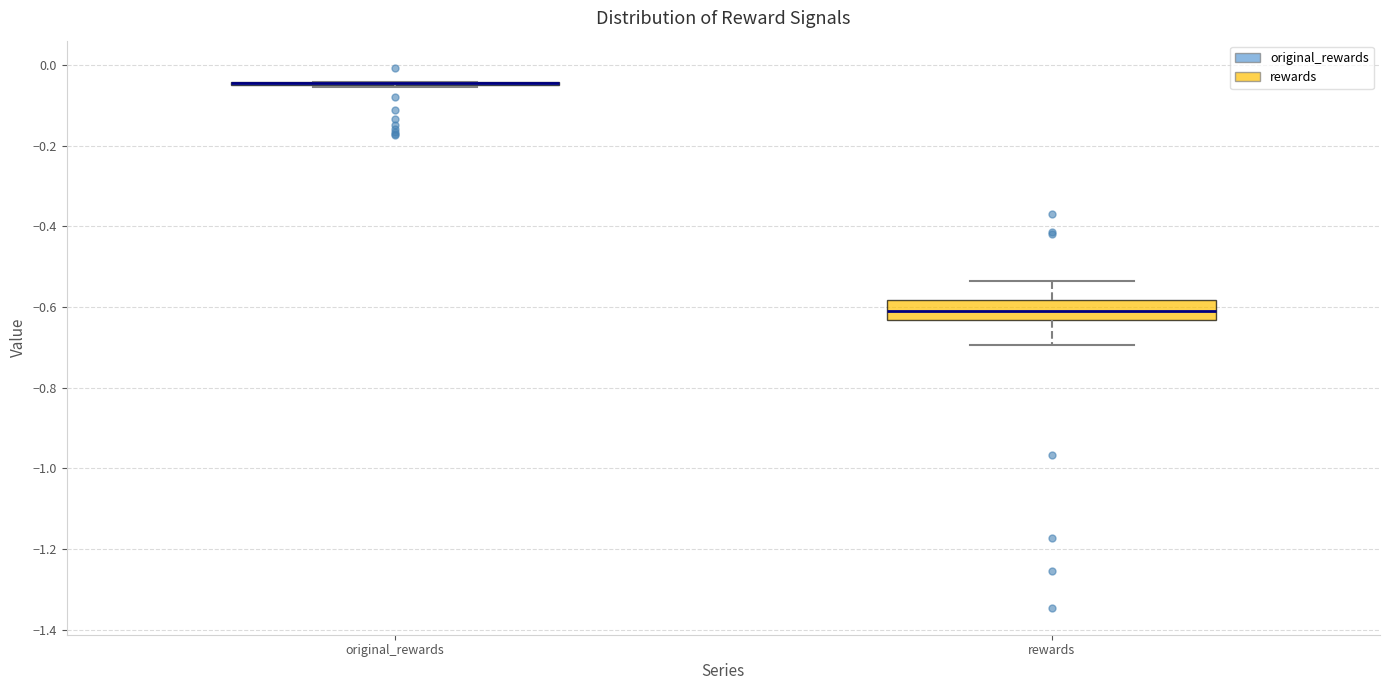

Comparing the boxes themselves (not the whiskers), which one is the tallest?

rewards